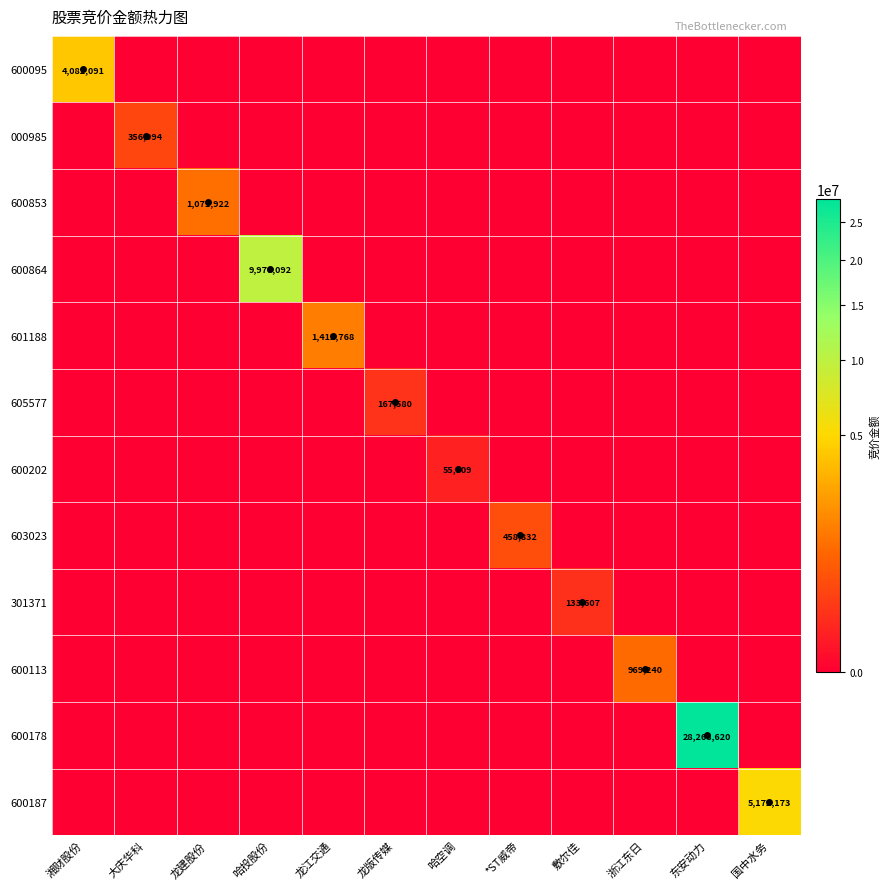

Which label corresponds to the largest value in the chart?

东安动力